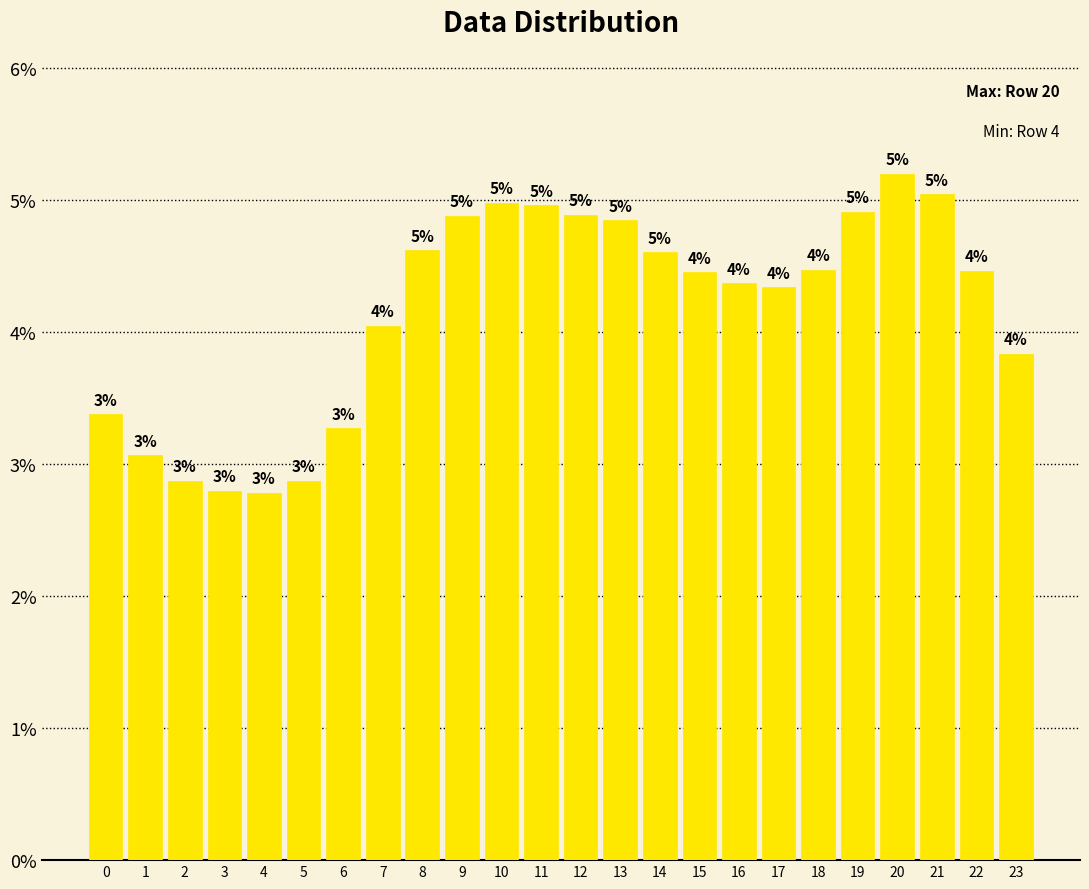

At which label does the data first exceed 4?

7